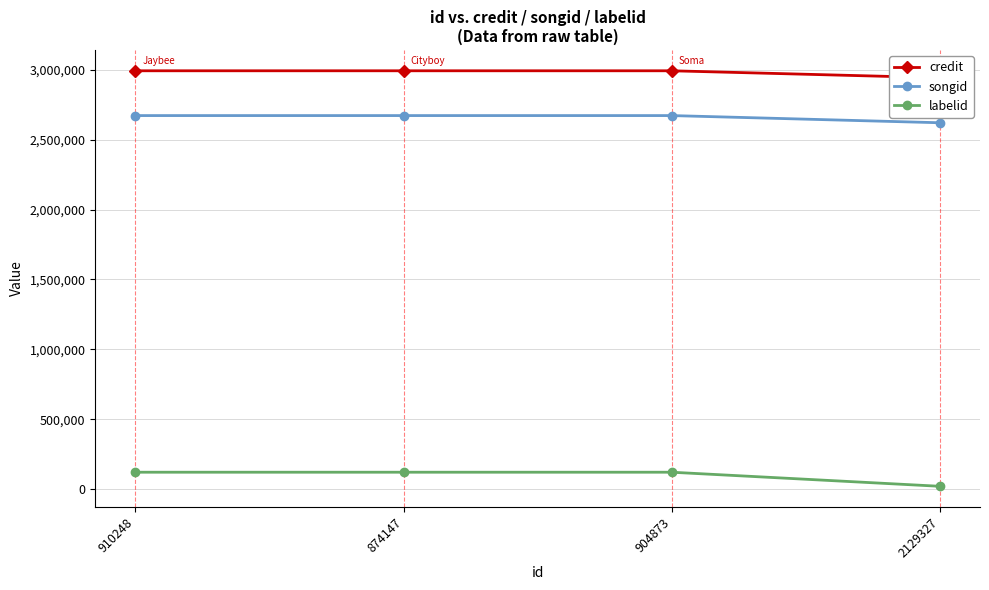

What is the spread (max minus min) of values at 874147?

2871689